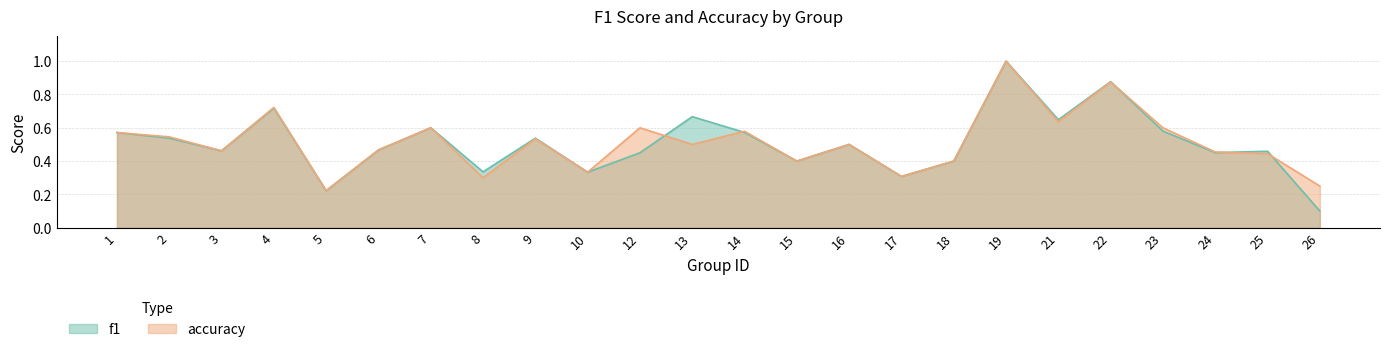

Rank the series at 22 from highest to lowest value.

f1, accuracy